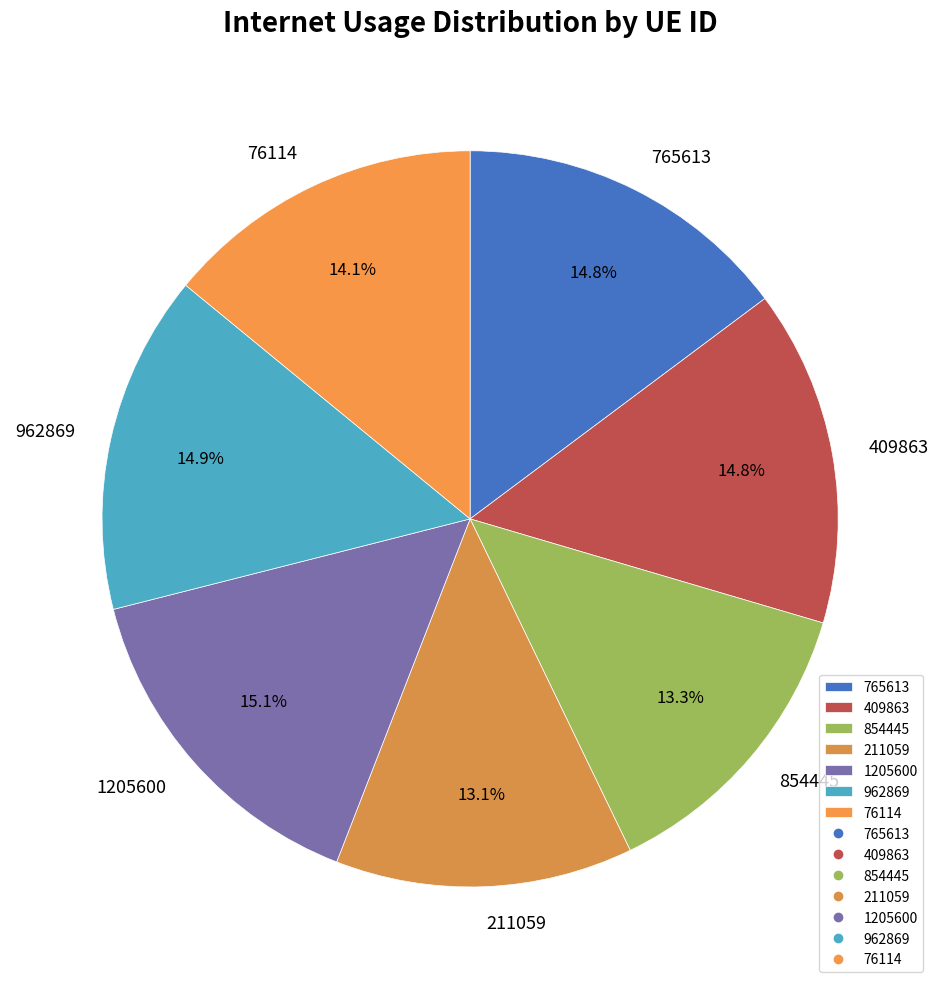

To the nearest percent, what is the combined percentage of 409863 and 1205600?

30%